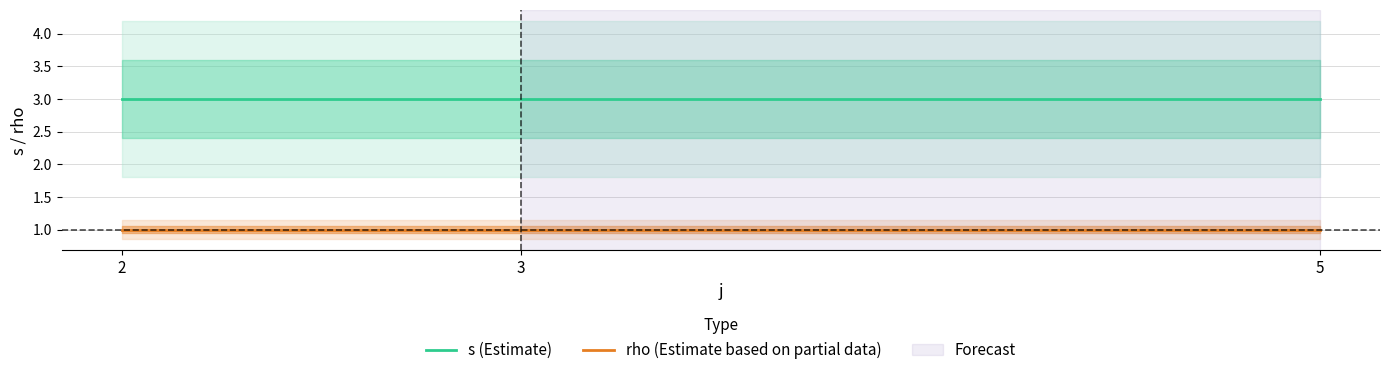

True or false: s (Estimate) and rho (Estimate based on partial data) cross at least once.

False